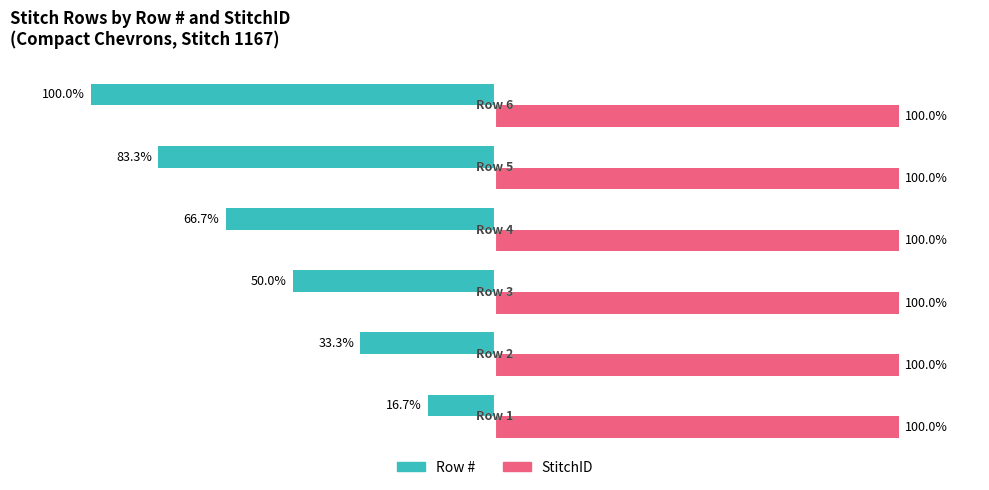

Which series has the widest spread of values?

Row #